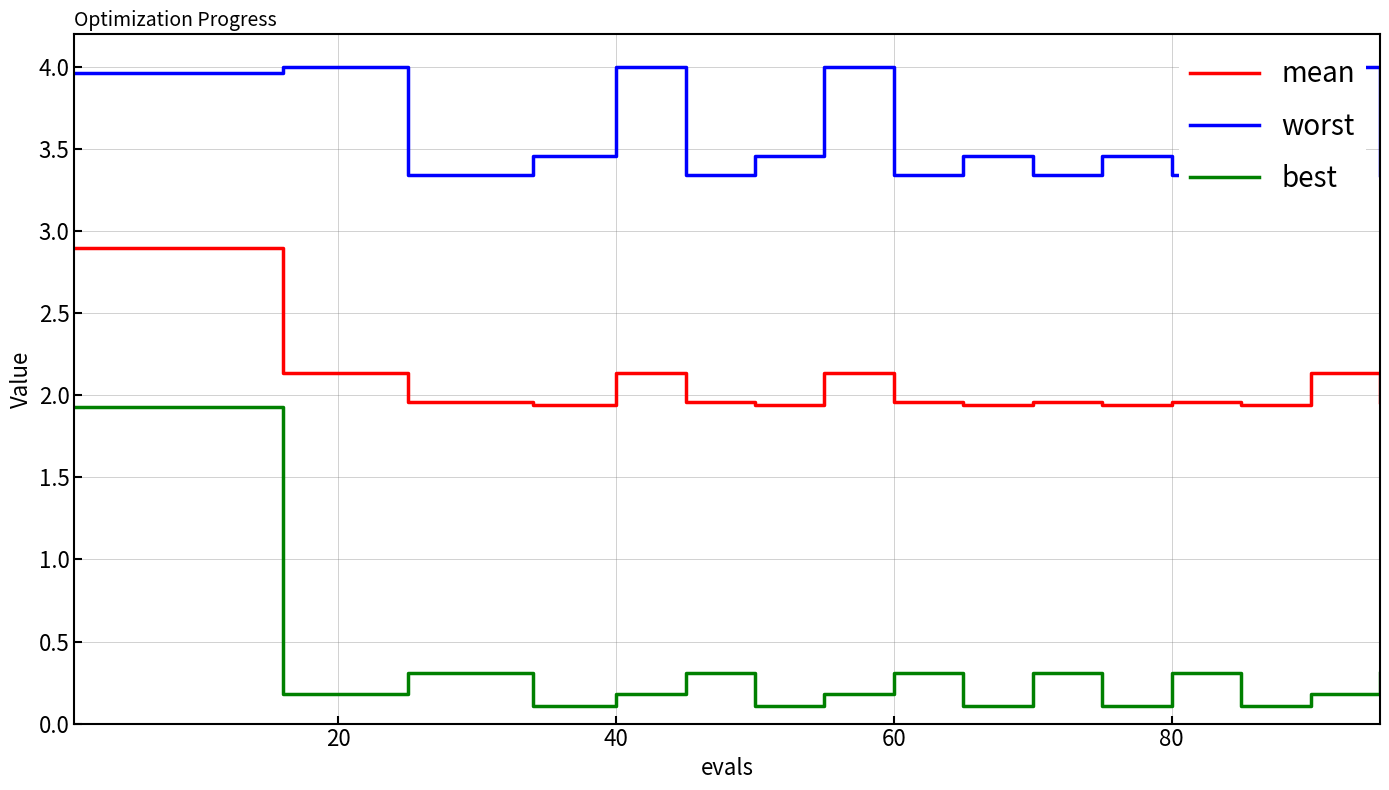

True or false: best and mean cross at least once.

False